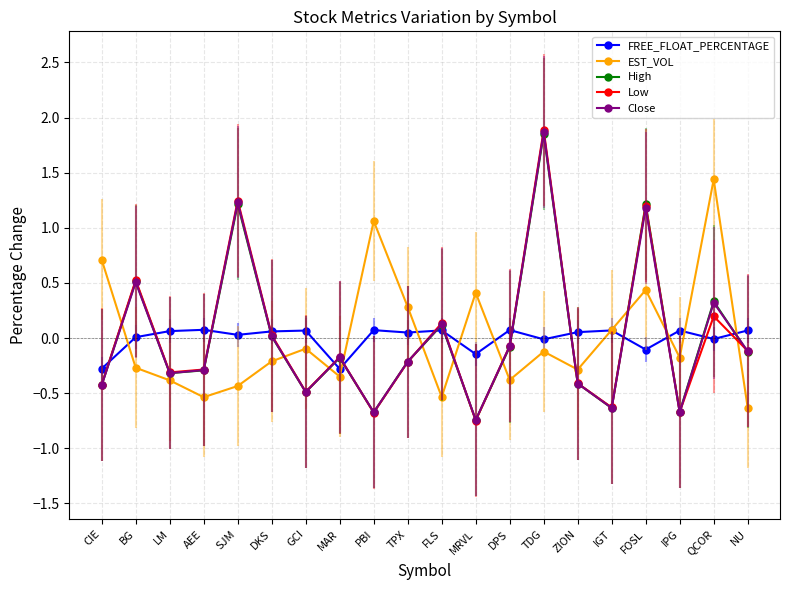

Which series has the largest range (max minus min)?

Low